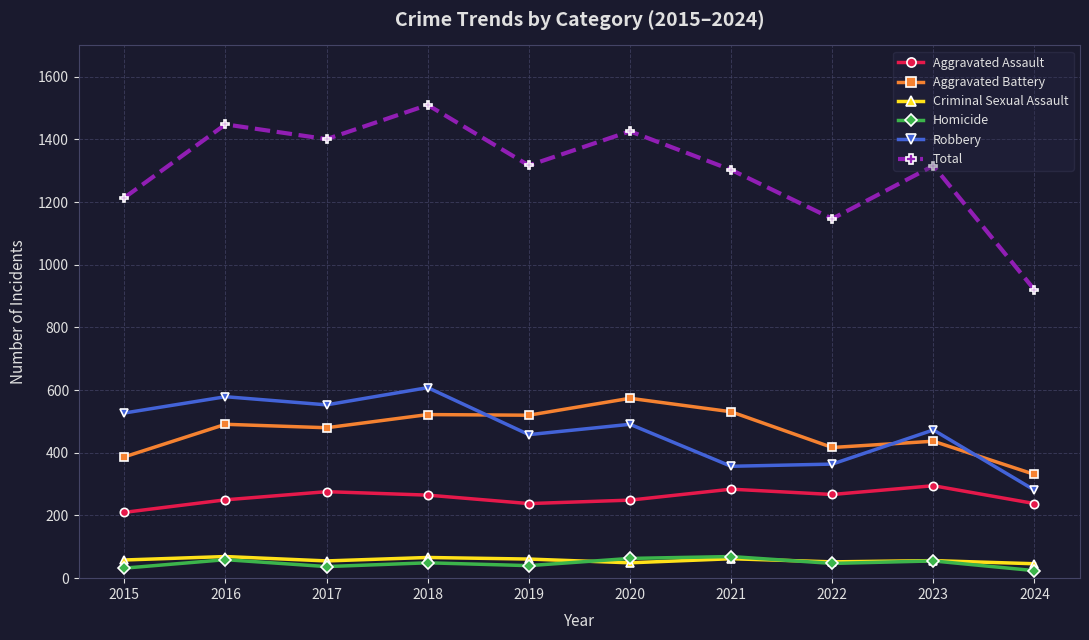

Is the value of Total at 2015 greater than the value of Criminal Sexual Assault at 2015?

Yes